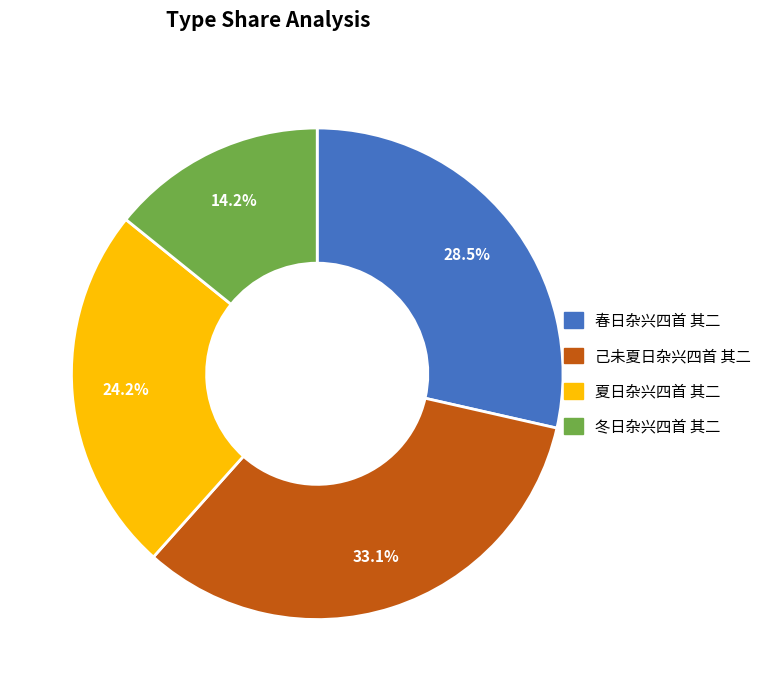

To the nearest percent, what portion does 春日杂兴四首 其二 represent?

29%